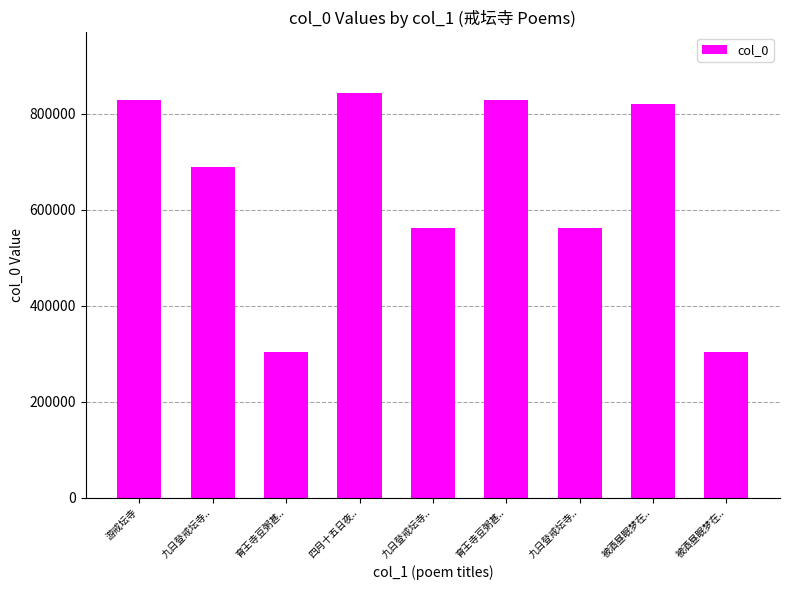

List the labels in order of value, largest first.

四月十五日夜.., 育王寺豆粥甚.., 游戒坛寺, 被酒昼眠梦在.., 九日登戒坛寺.., 九日登戒坛寺.., 九日登戒坛寺.., 育王寺豆粥甚.., 被酒昼眠梦在..